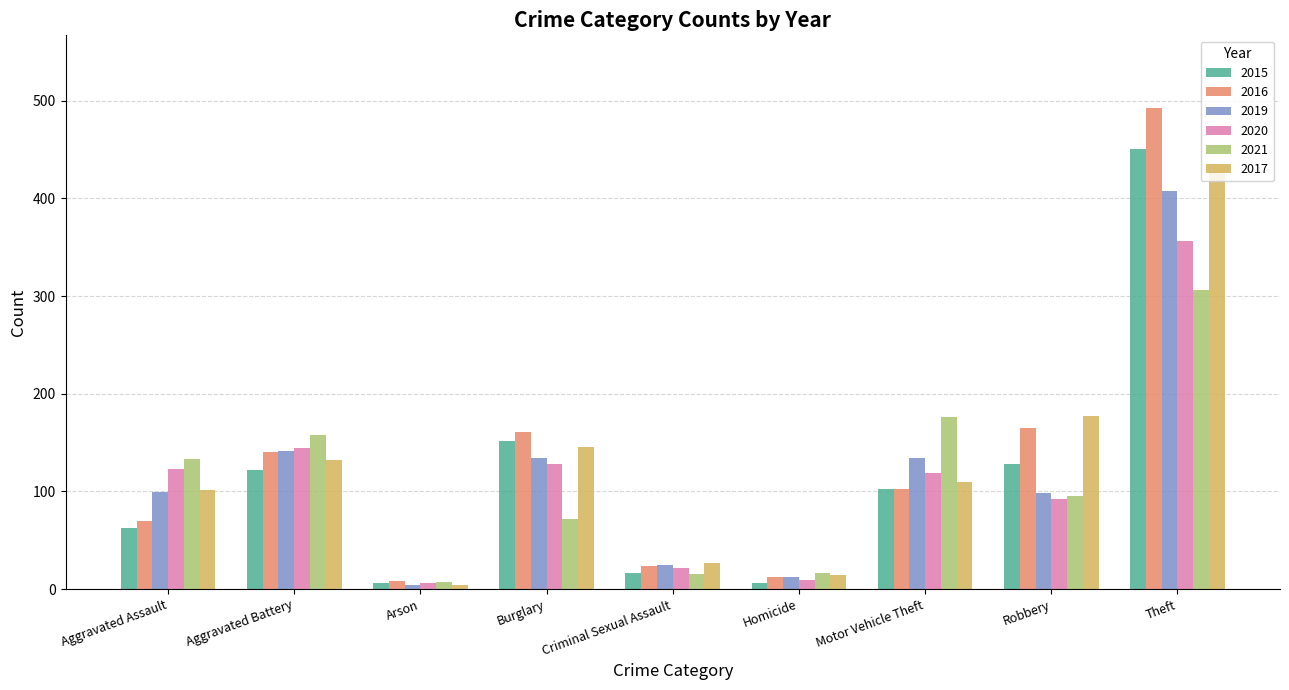

What value does the 2021 series have at Robbery, to the nearest 50?

100